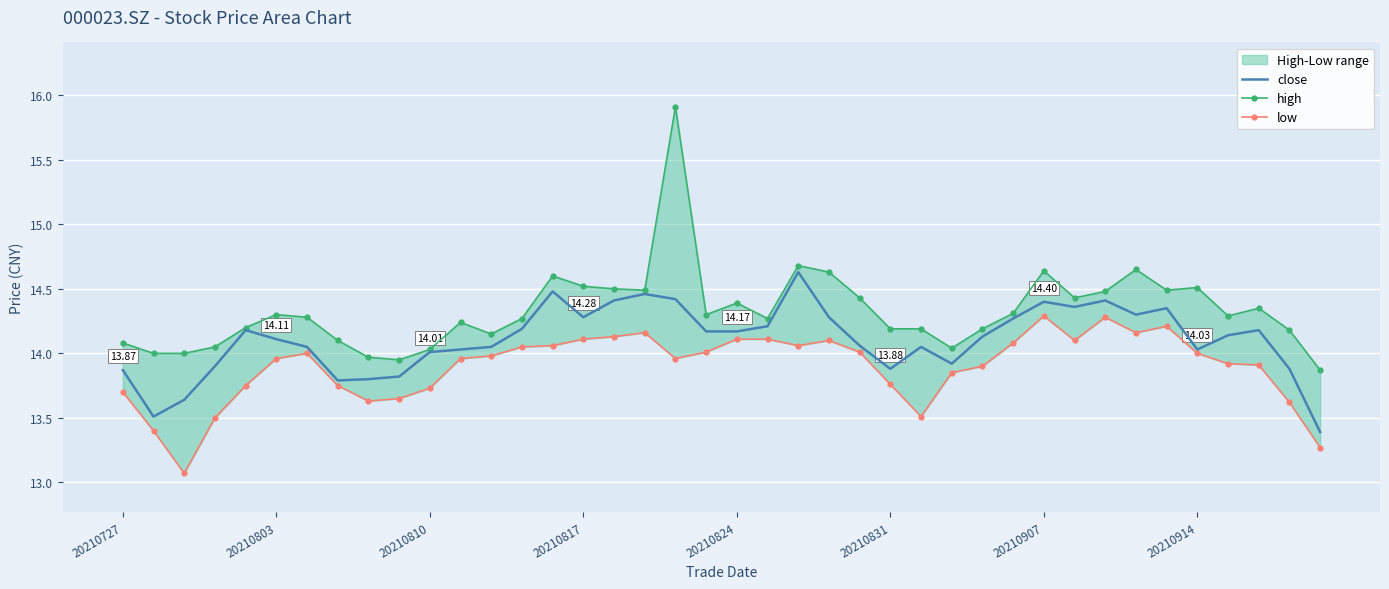

Which series changed the most between 23 and 34?

high